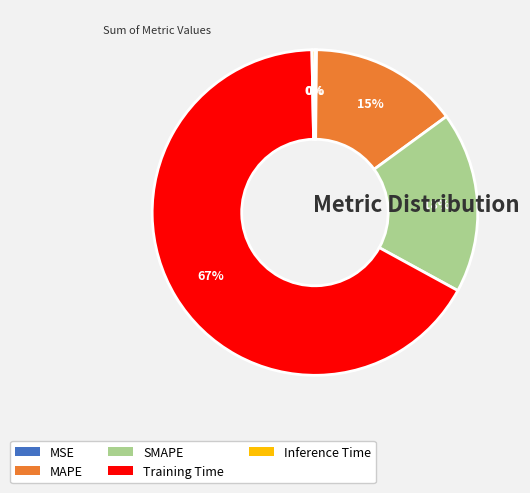

The Training Time slice represents 59% of the pie. True or false?

False